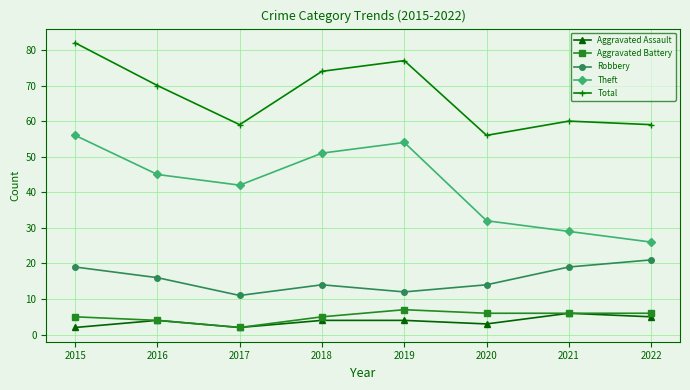

Reading left to right, what are all the values shown in this chart?

Aggravated Assault: 2	4	2	4	4	3	6	5
Aggravated Battery: 5	4	2	5	7	6	6	6
Robbery: 19	16	11	14	12	14	19	21
Theft: 56	45	42	51	54	32	29	26
Total: 82	70	59	74	77	56	60	59